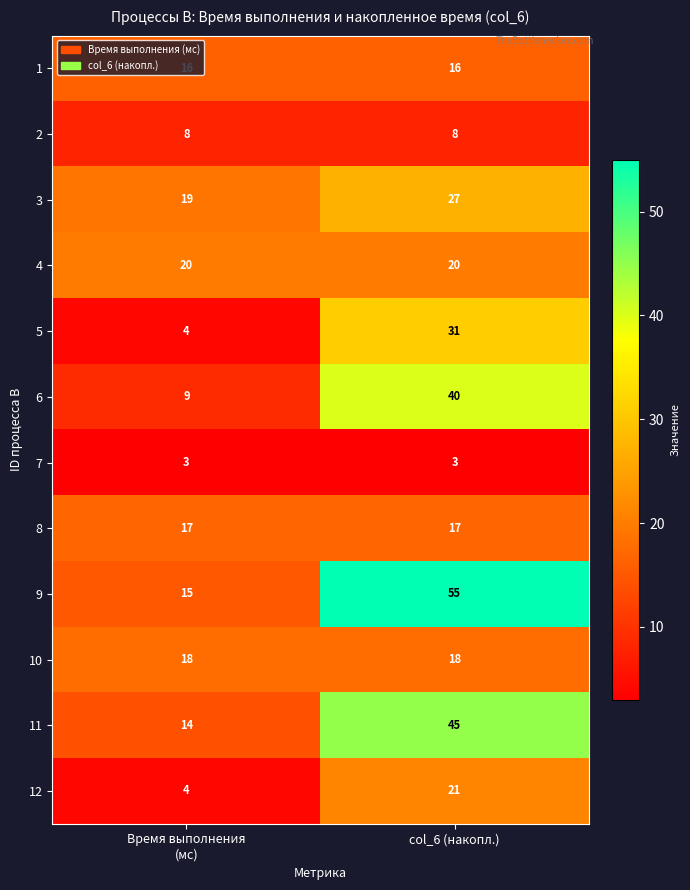

Which series has the largest range (max minus min)?

9